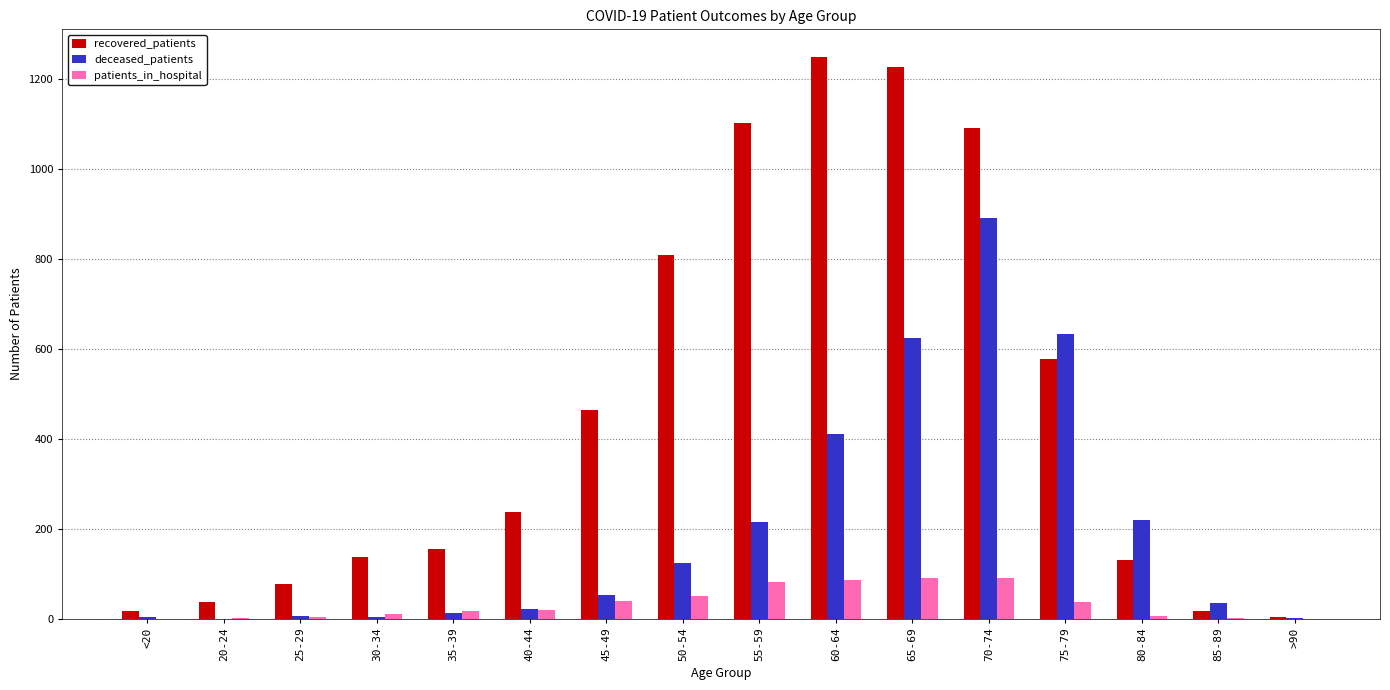

What is the sum of all deceased_patients values?

3250